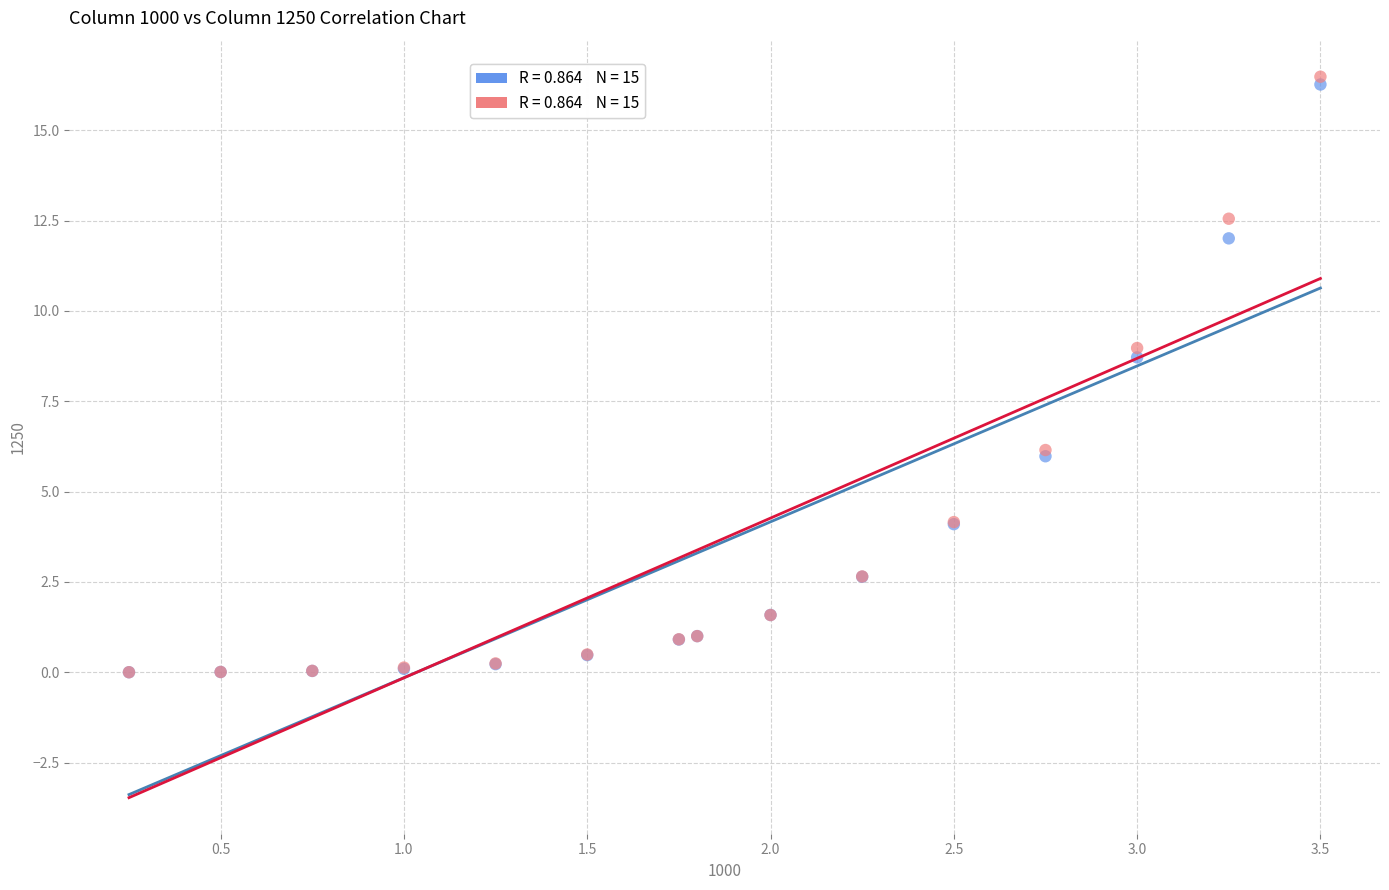

Across all series, what Y value is closest to 8?

8.7